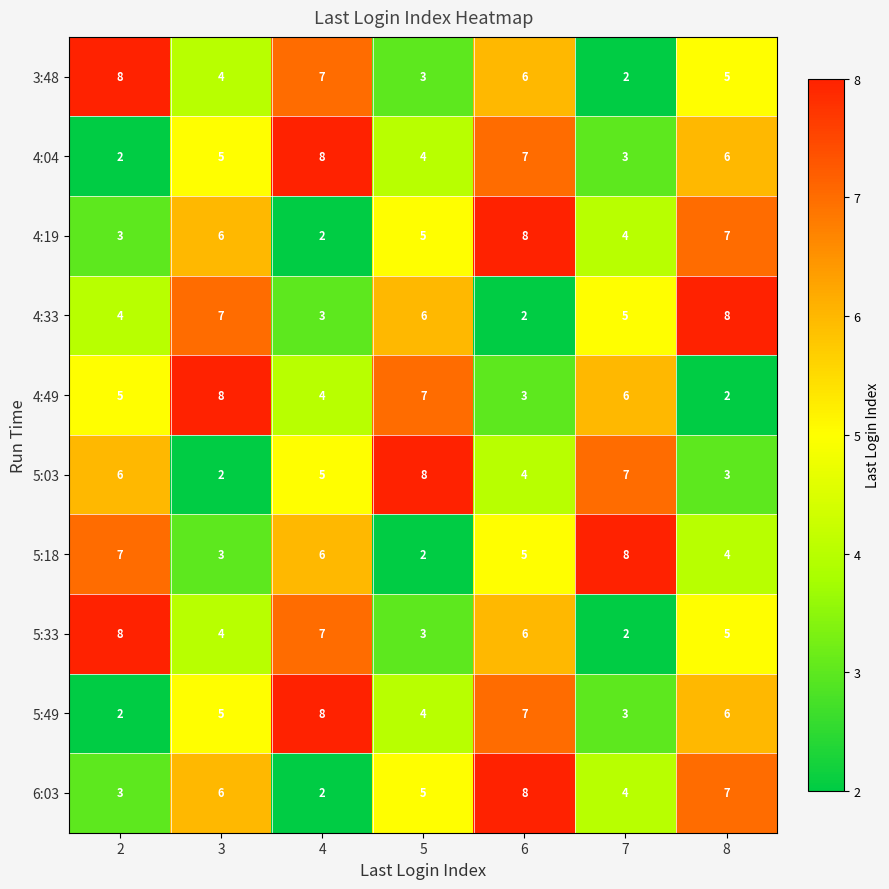

Where is 4:19 nearest to the value 5?

5